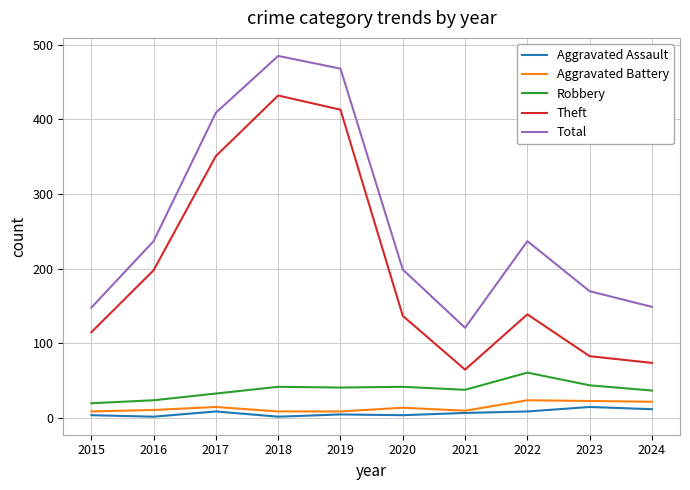

True or false: Aggravated Assault and Theft cross at least once.

False